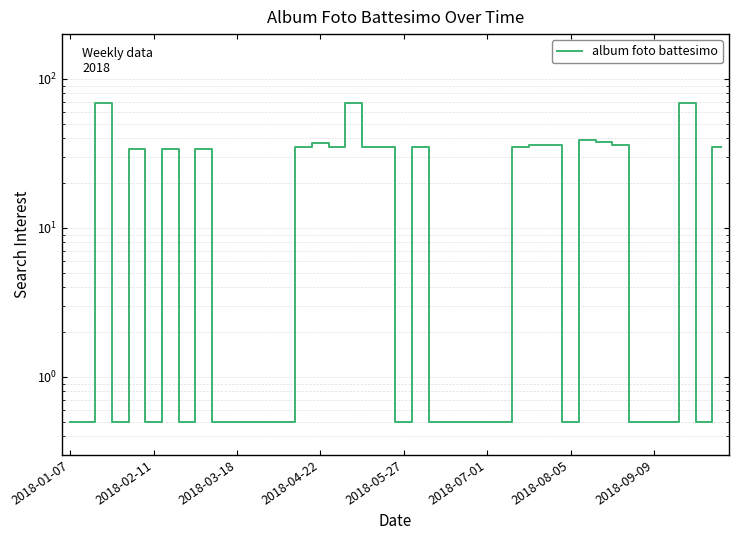

Read the value at 11.

0.5